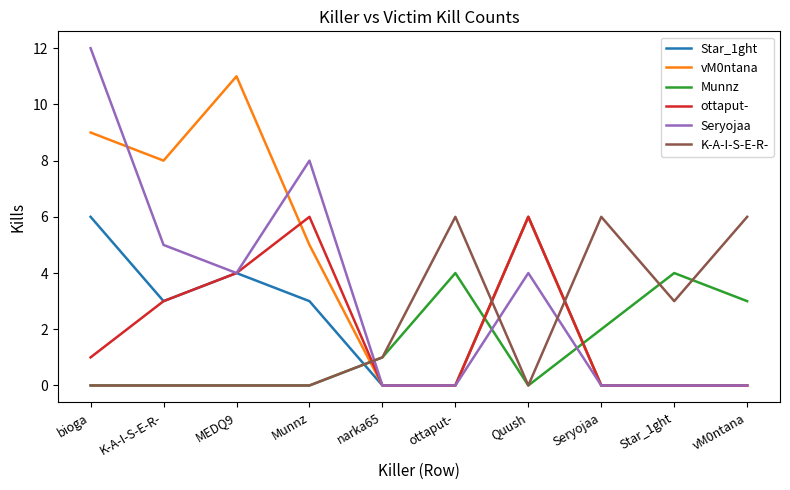

What are all the series names shown in the legend?

Star_1ght, vM0ntana, Munnz, ottaput-, Seryojaa, K-A-I-S-E-R-